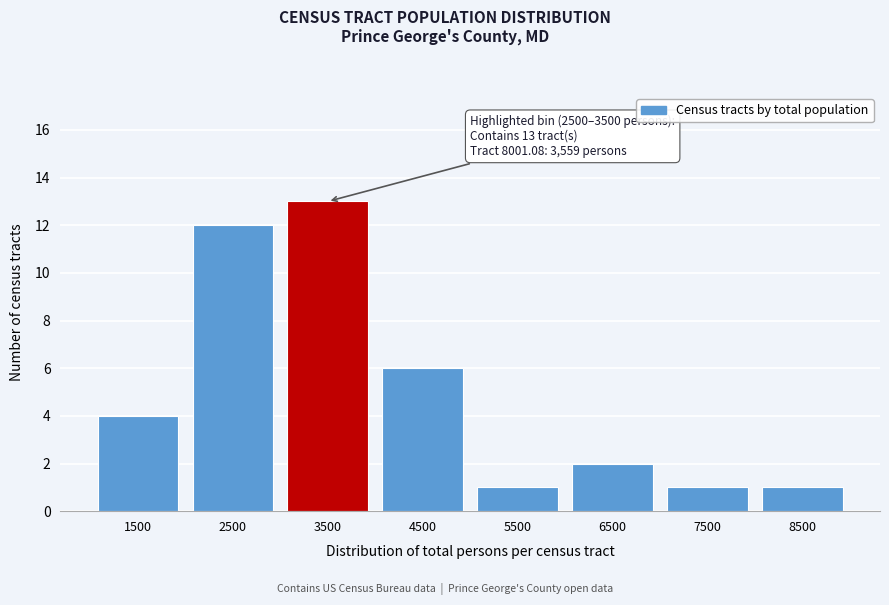

Reading right to left, what are all the values shown in this chart?

1	1	2	1	6	13	12	4